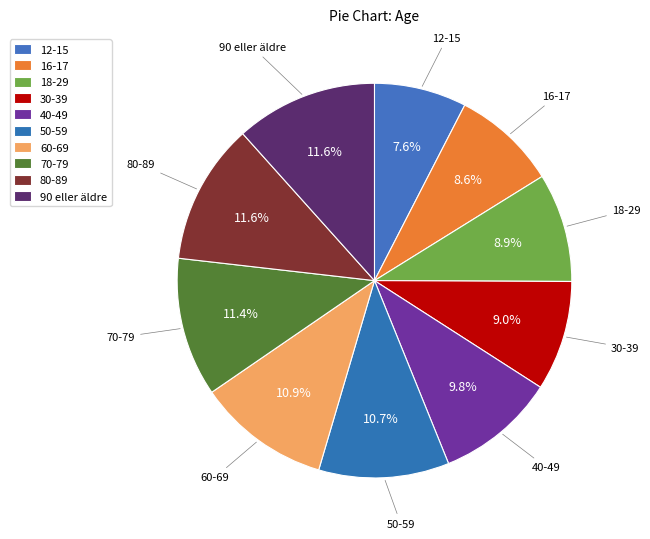

Is there a majority slice in this chart?

No